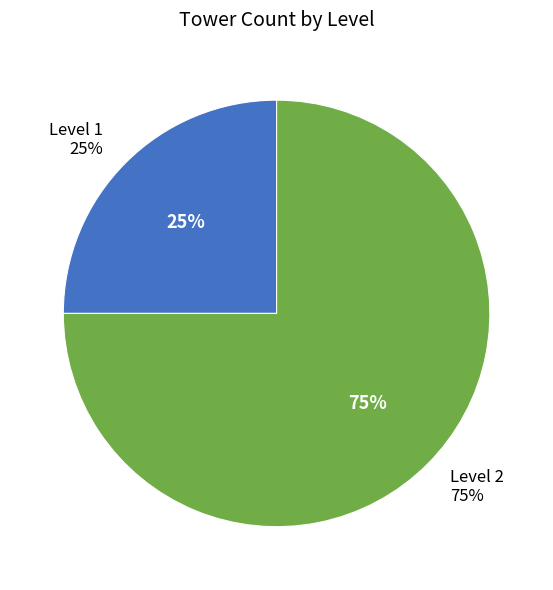

What percentage is the 2 slice, to the nearest percent?

75%